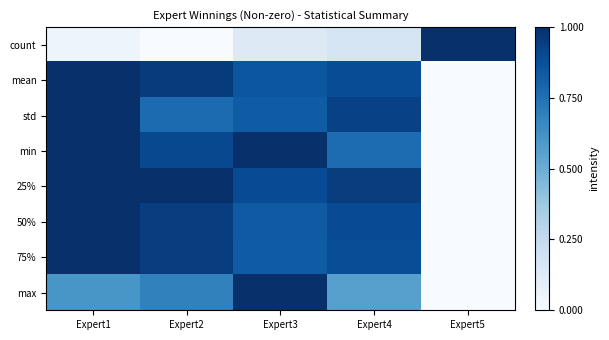

Reading left to right, transcribe all the data shown in this chart.

count: Expert1=0.0	Expert2=0.0	Expert3=0.1	Expert4=0.2	Expert5=1.0
mean: Expert1=1.0	Expert2=1.0	Expert3=0.9	Expert4=0.9	Expert5=0.0
std: Expert1=1.0	Expert2=0.8	Expert3=0.8	Expert4=0.9	Expert5=0.0
min: Expert1=1.0	Expert2=0.9	Expert3=1.0	Expert4=0.8	Expert5=0.0
25%: Expert1=1.0	Expert2=1.0	Expert3=0.9	Expert4=0.9	Expert5=0.0
50%: Expert1=1.0	Expert2=0.9	Expert3=0.8	Expert4=0.9	Expert5=0.0
75%: Expert1=1.0	Expert2=0.9	Expert3=0.8	Expert4=0.9	Expert5=0.0
max: Expert1=0.6	Expert2=0.7	Expert3=1.0	Expert4=0.6	Expert5=0.0